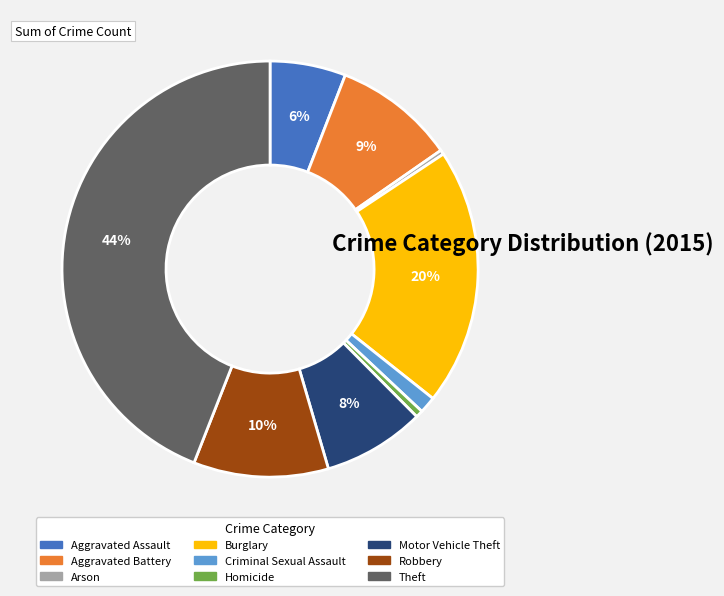

Which category has the biggest portion of the pie?

Theft